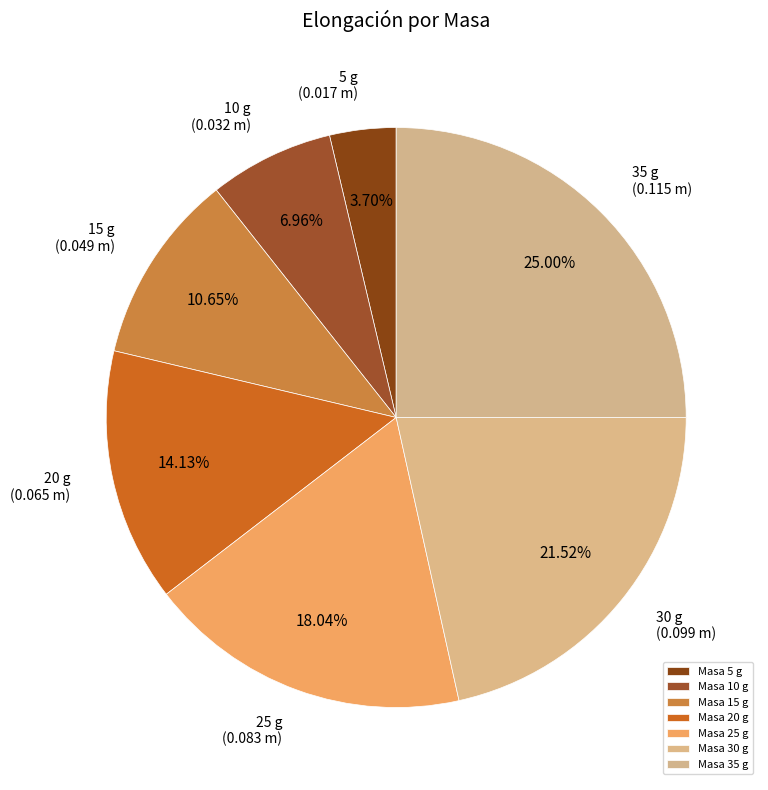

Which category has the biggest portion of the pie?

Masa 35 g